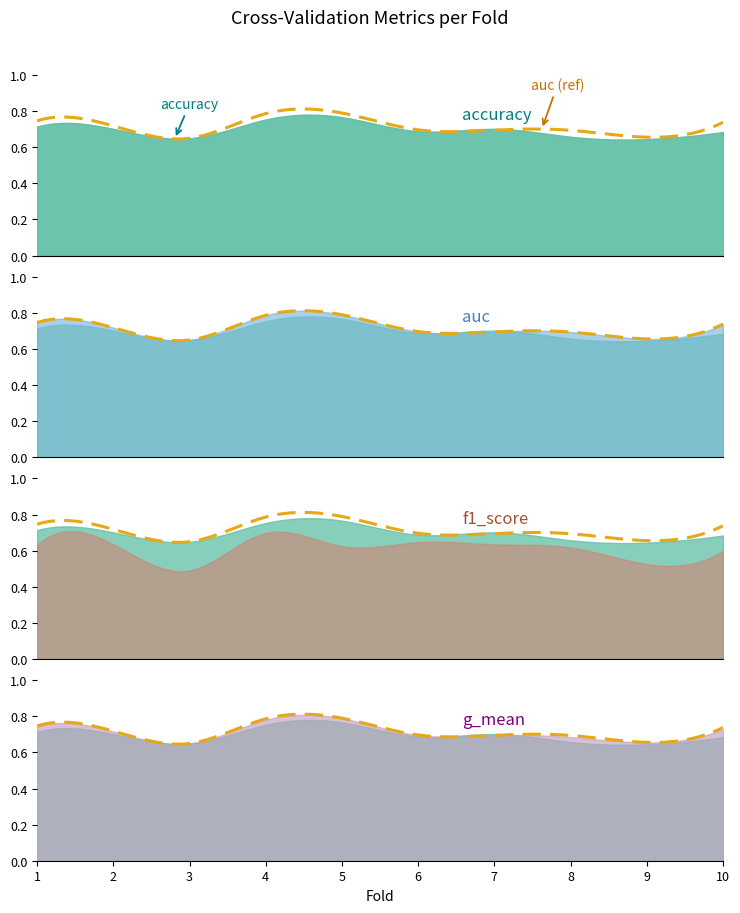

At 6, list the series in order from largest to smallest.

auc, g_mean, accuracy, f1_score